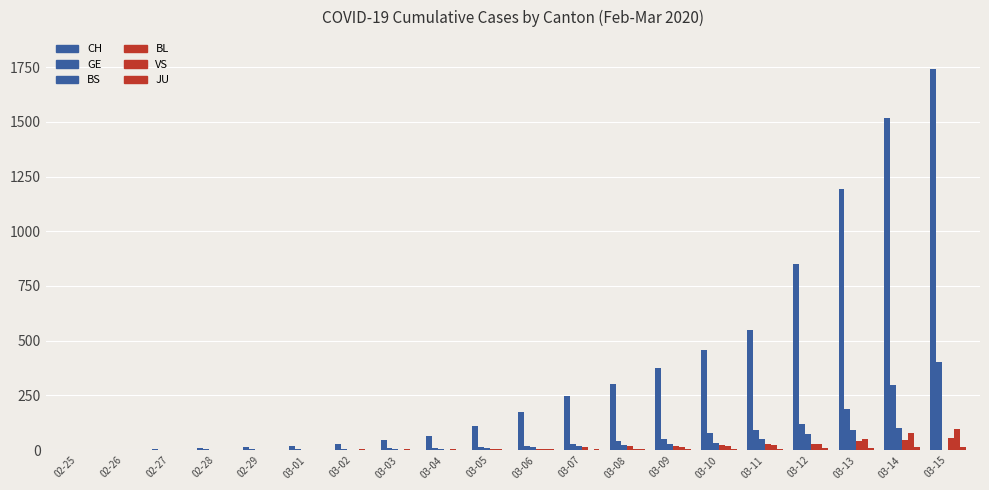

Reading right to left, extract all data points from this chart.

CH: 1742	1516	1191	852	551	458	373	303	247	176	109	63	46	26	20	14	11	4	2	1
GE: 401	298	188	121	90	79	49	40	30	18	13	9	9	7	7	5	3	1	1	0
BS: 0	100	92	73	49	33	28	24	21	15	8	3	3	1	1	1	1	1	0	0
BL: 54	47	42	26	26	22	20	19	15	6	6	2	2	2	2	2	1	0	0	0
VS: 98	76	53	30	22	17	12	7	0	6	5	4	3	3	0	1	1	0	0	0
JU: 16	15	10	9	6	6	5	4	4	3	2	1	1	0	0	0	0	0	0	0